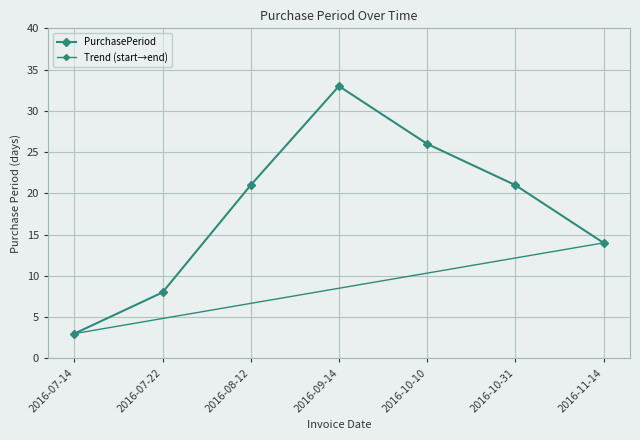

Reading right to left, extract all data points from this chart.

14	21	26	33	21	8	3